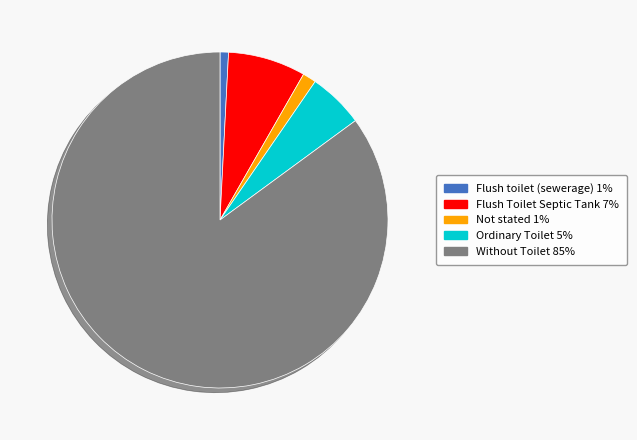

What is the largest slice in the pie chart?

Without Toilet